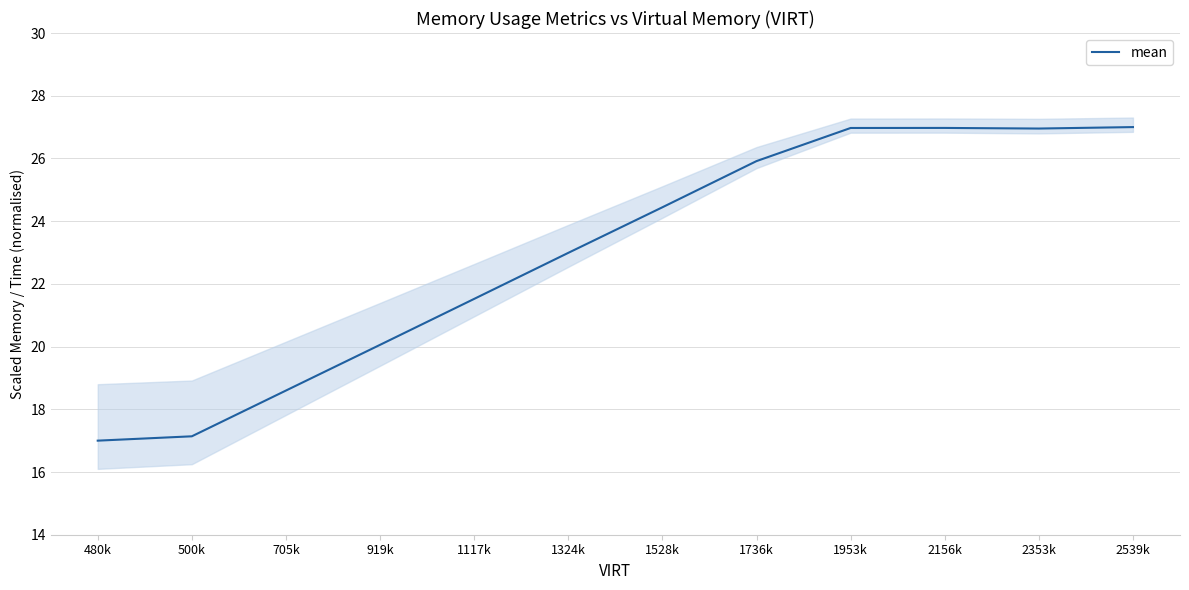

What is the difference between the values at 1117k and 1736k?

4.4